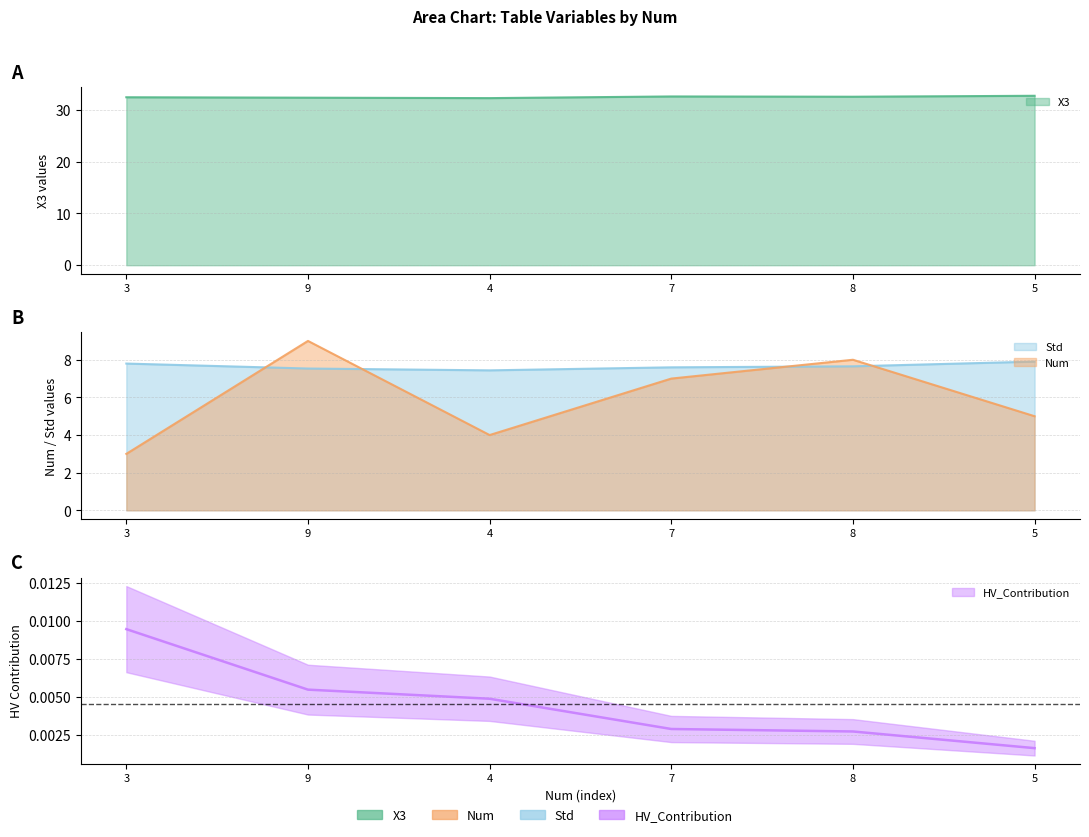

What is the label of the 5th point from the left?

8